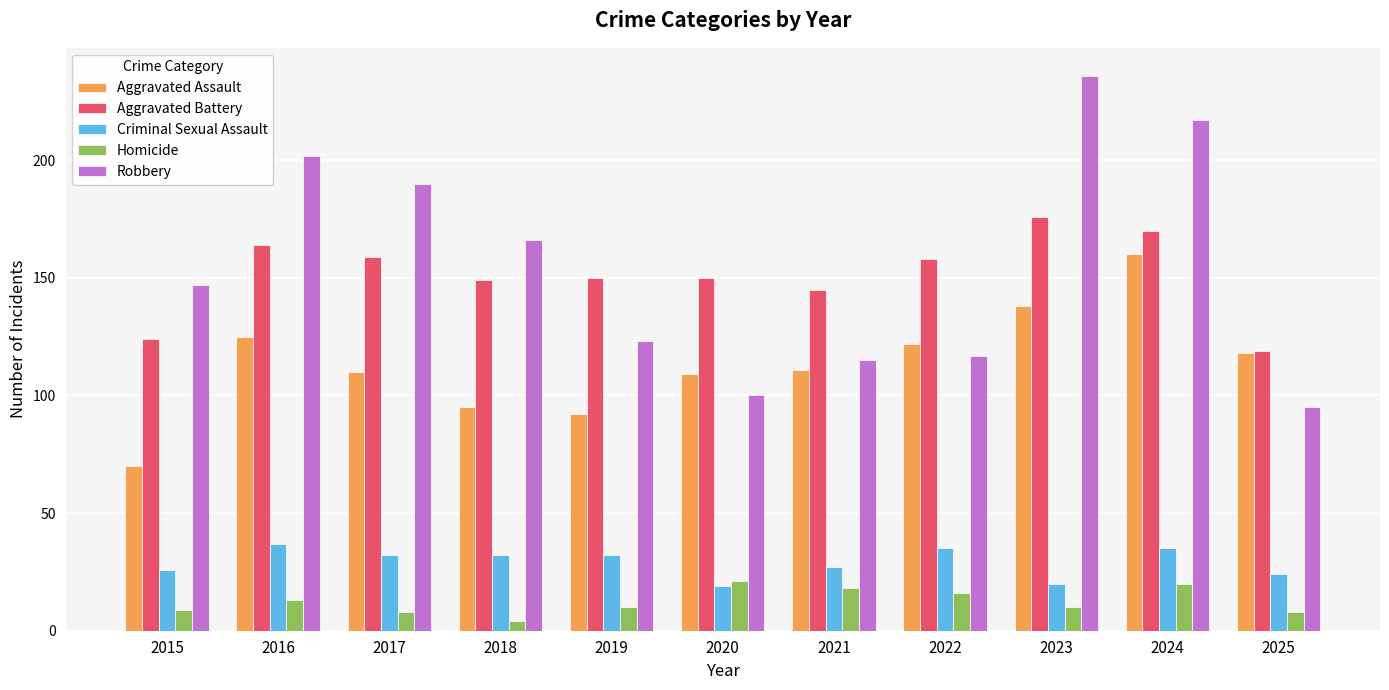

What is the average value of the Aggravated Assault series?

114